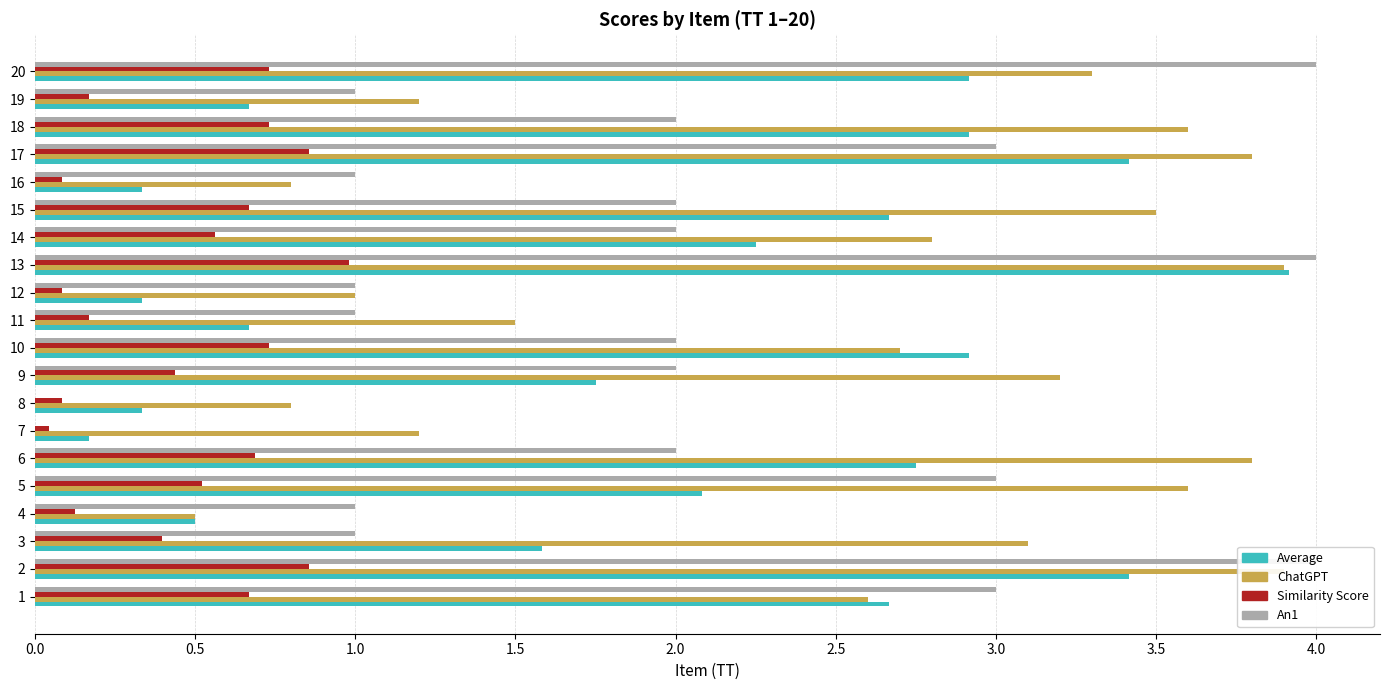

Which series has the widest spread of values?

An1